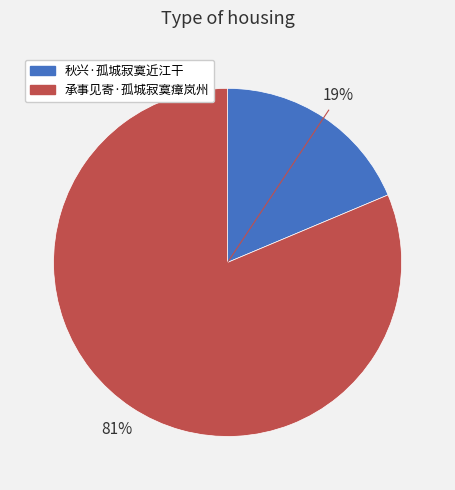

To the nearest percent, what is the combined percentage of 秋兴·孤城寂寞近江干 and 承事见寄·孤城寂寞瘴岚州?

100%